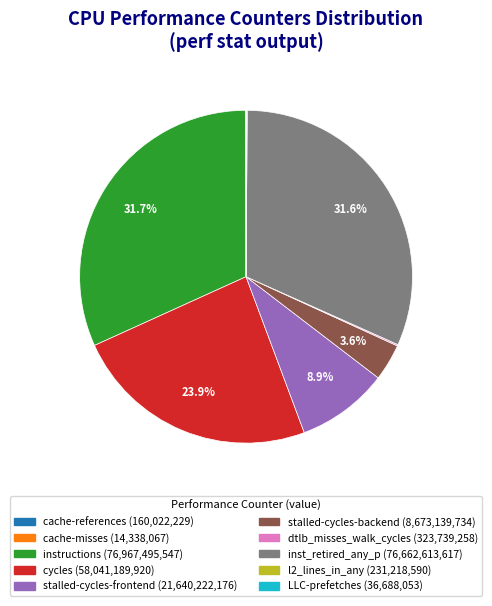

What percentage is the stalled-cycles-frontend slice, to the nearest percent?

9%